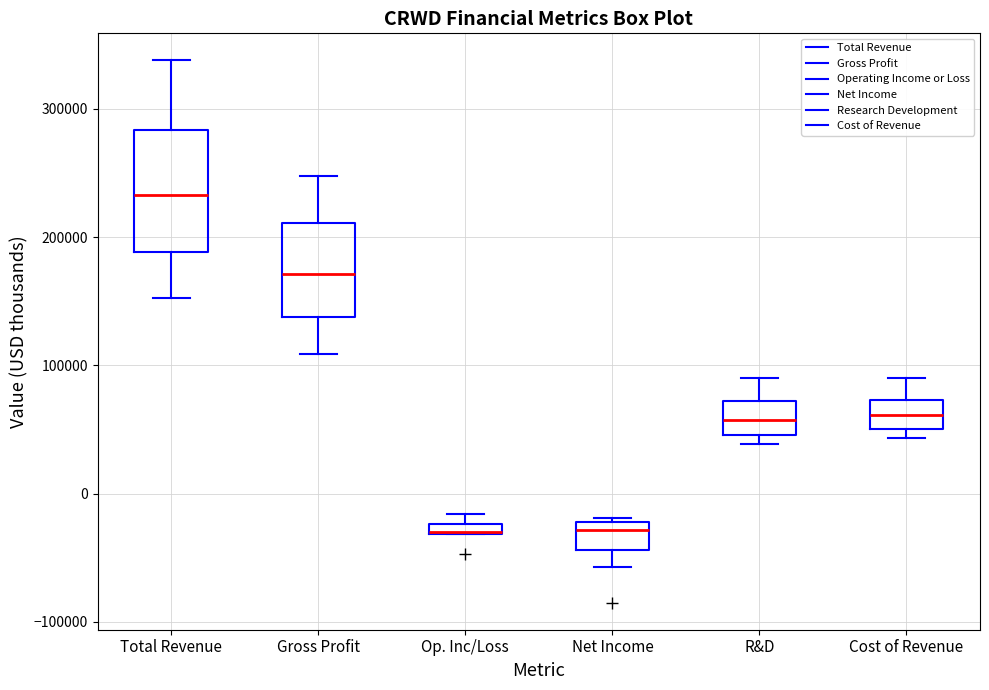

Where is the lower edge of the box for Gross Profit on the y-axis? The values are not printed on the chart, so give them approximately, as read against the axis.

140000